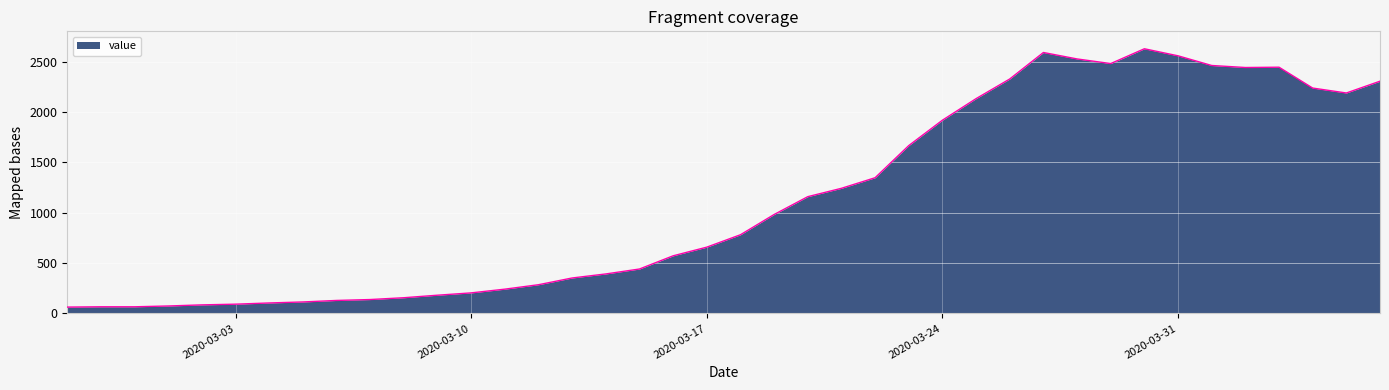

What is the difference between the maximum and minimum values?

2564